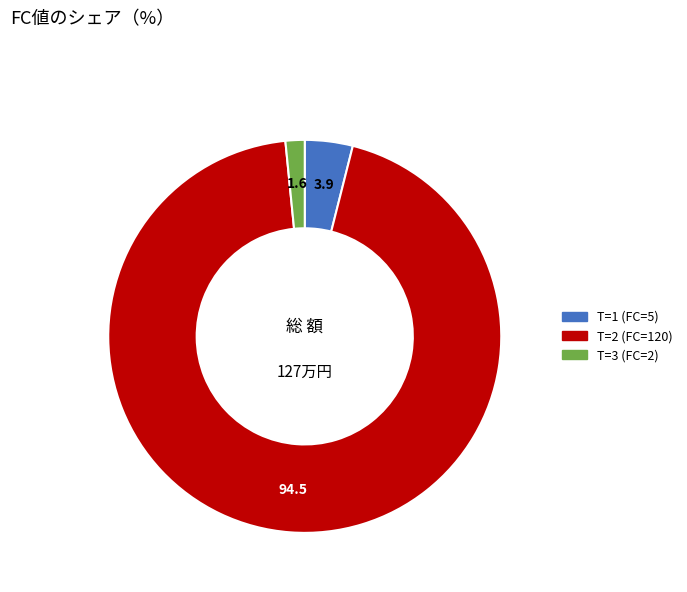

Is T=3 (FC=2) the majority of the pie?

No